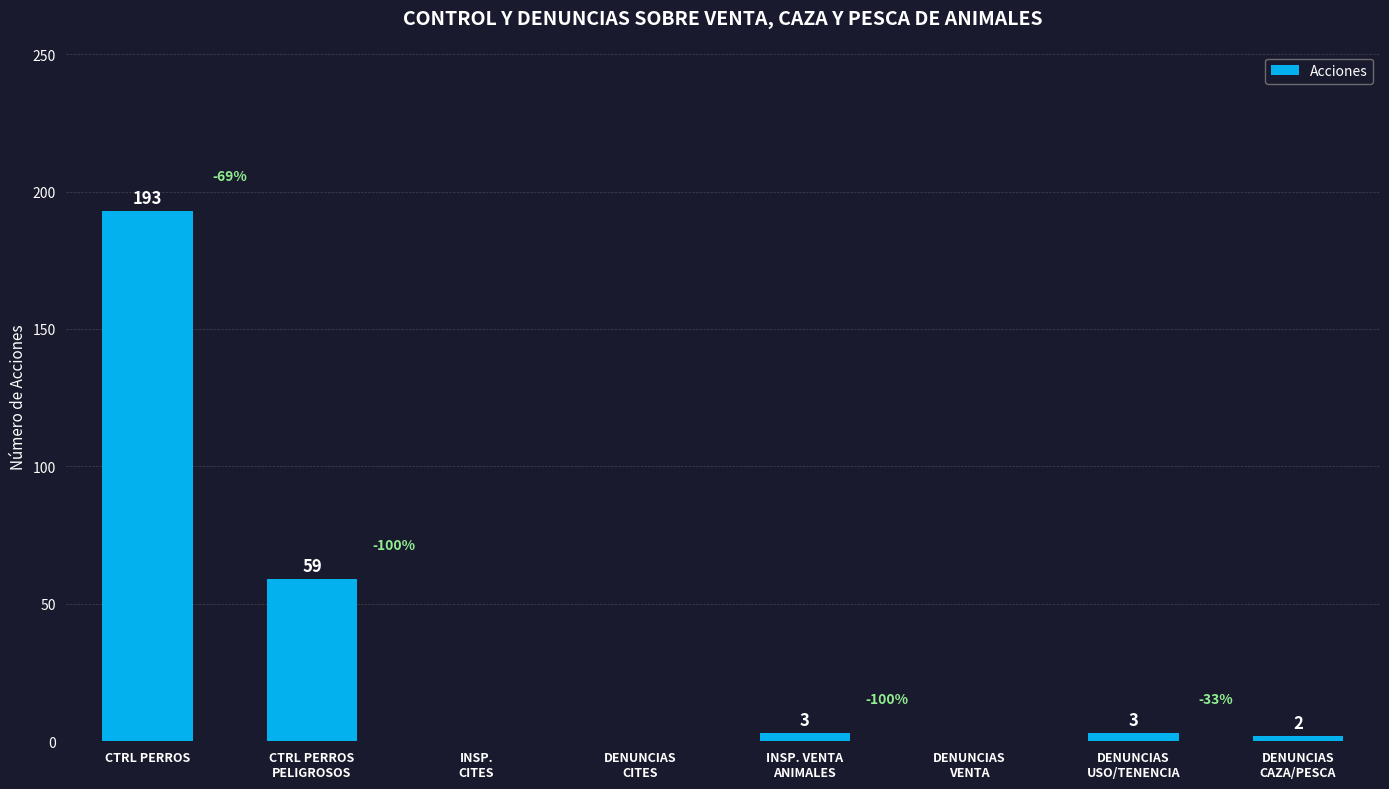

At which label does the data first exceed 3?

CTRL PERROS